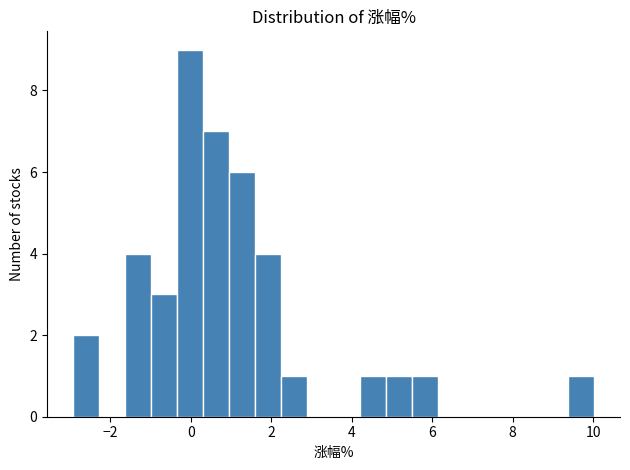

Around what value on the x-axis is the tallest bar? Give the approximate position of its centre, as read against the axis.

0.0